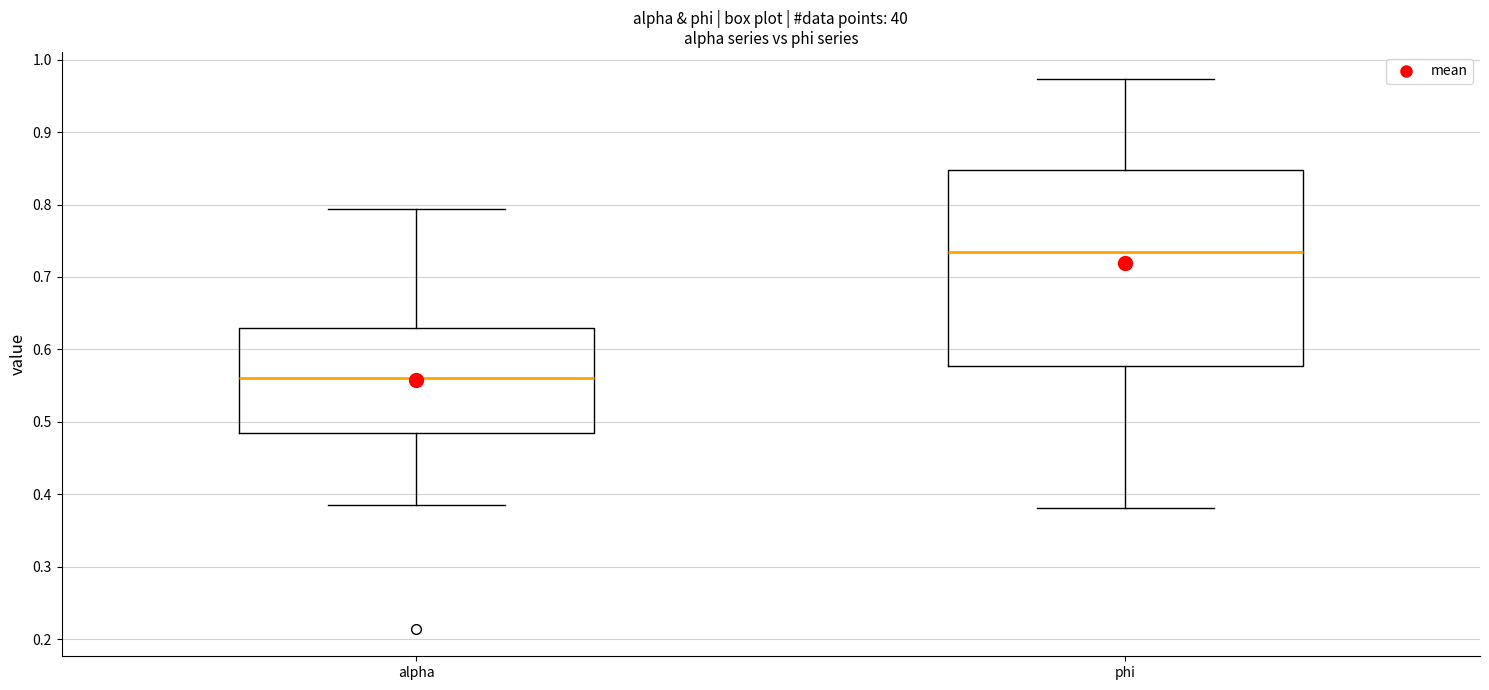

Which box is the tallest, from its lower edge to its upper edge?

phi